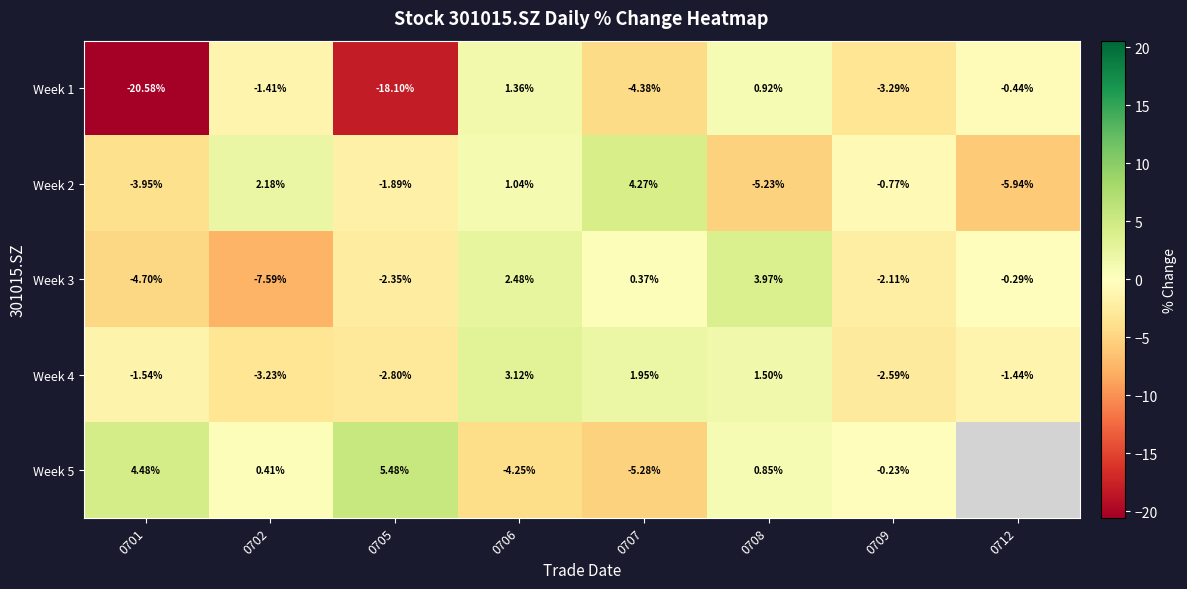

What is the difference between the maximum and minimum values in the Week 1 series?

21.9